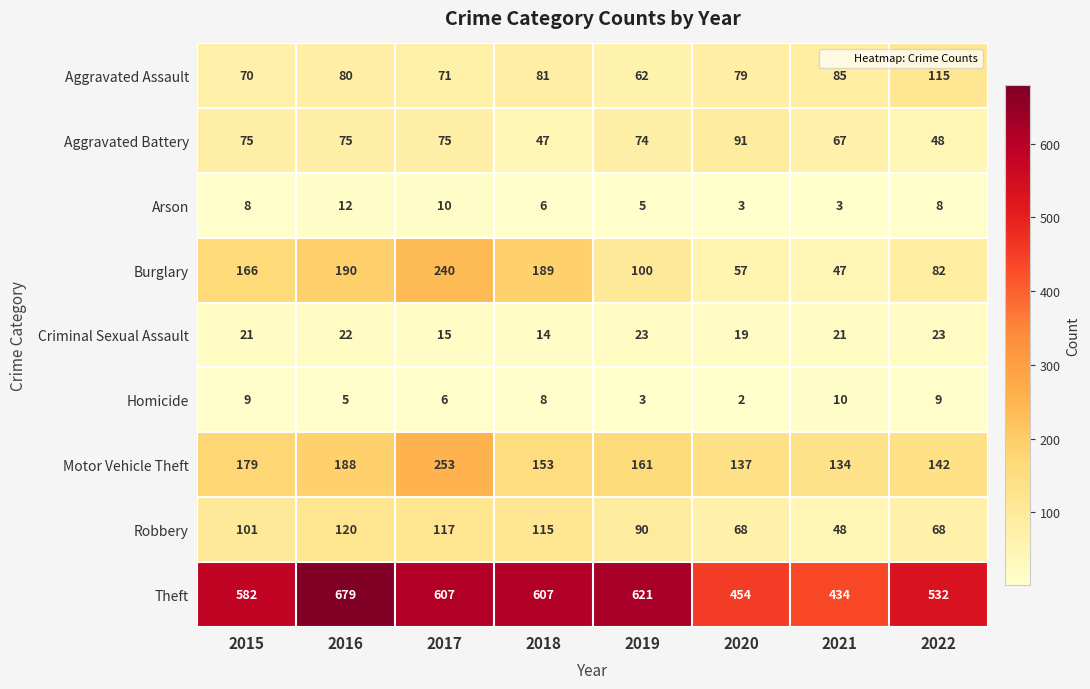

Which series has the largest total across all categories?

Theft